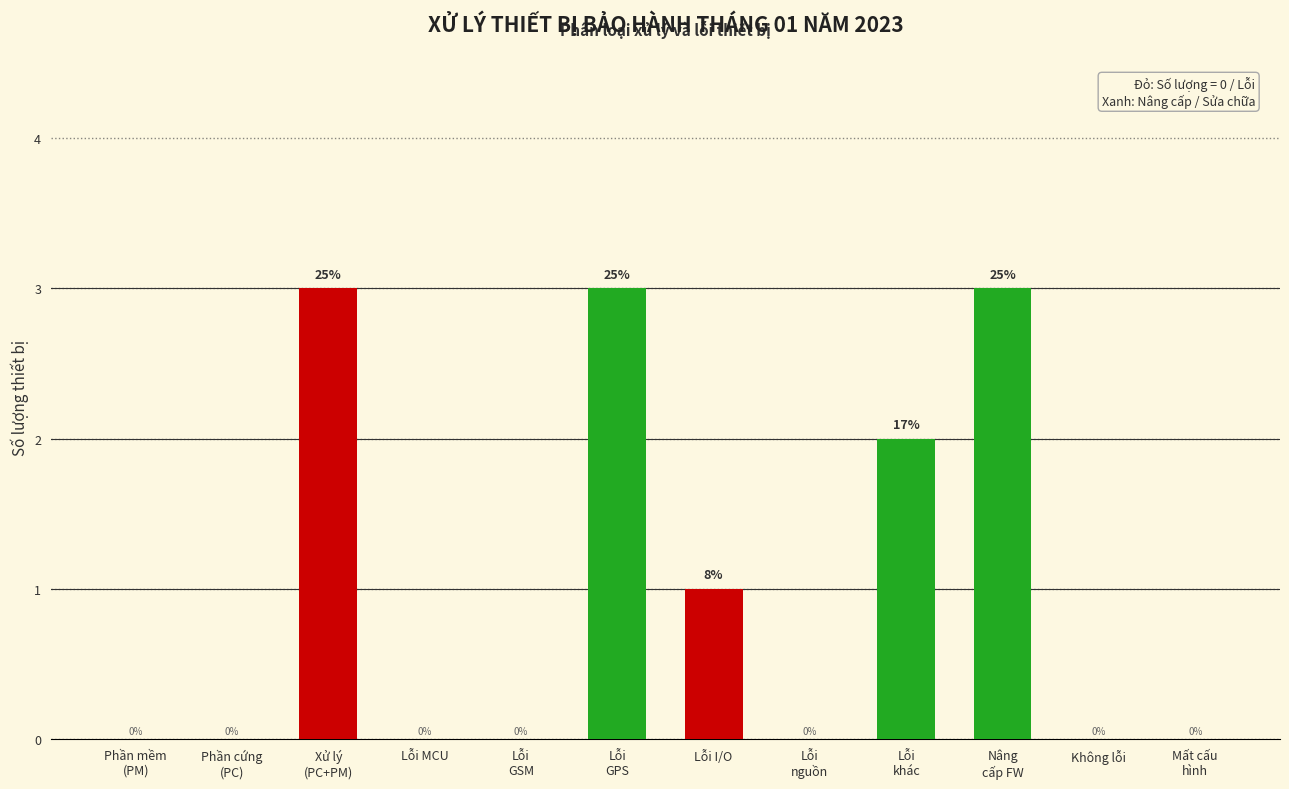

What is the sum of all values?

12